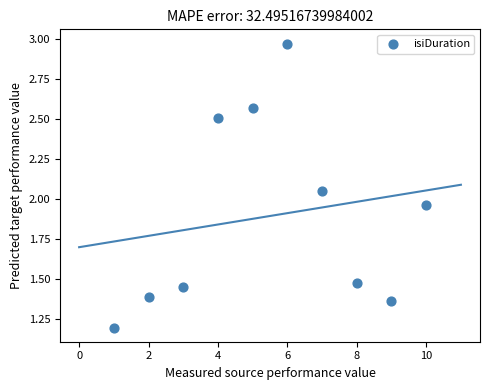

What is the range of X values (max minus min)?

9.0